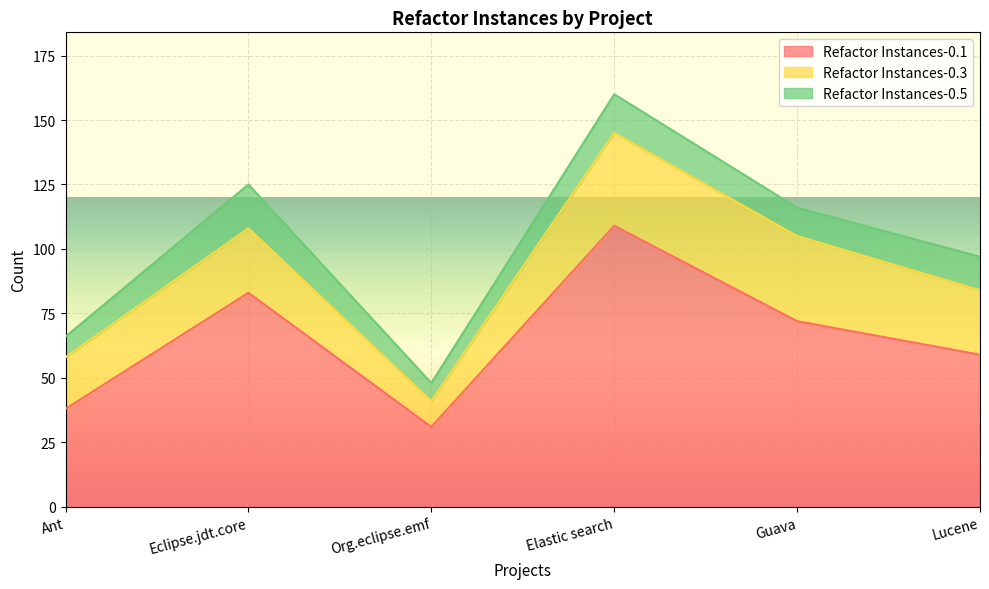

What is the value of the Refactor Instances-0.3 point at the 3rd from the left?

10